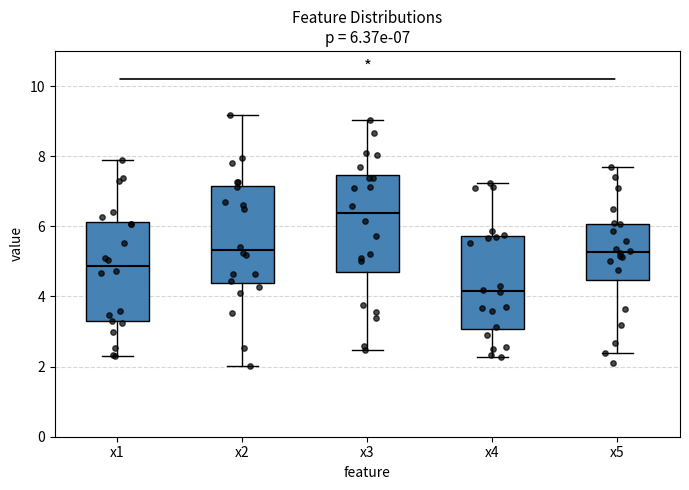

Which box has the highest median line?

x3